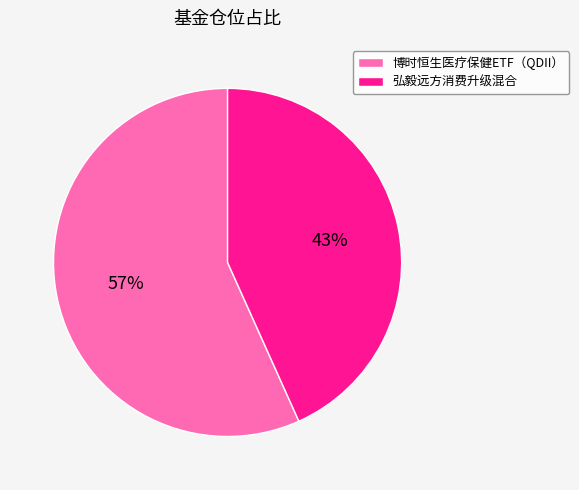

Rank the categories by value from lowest to highest.

弘毅远方消费升级混合, 博时恒生医疗保健ETF（QDII）